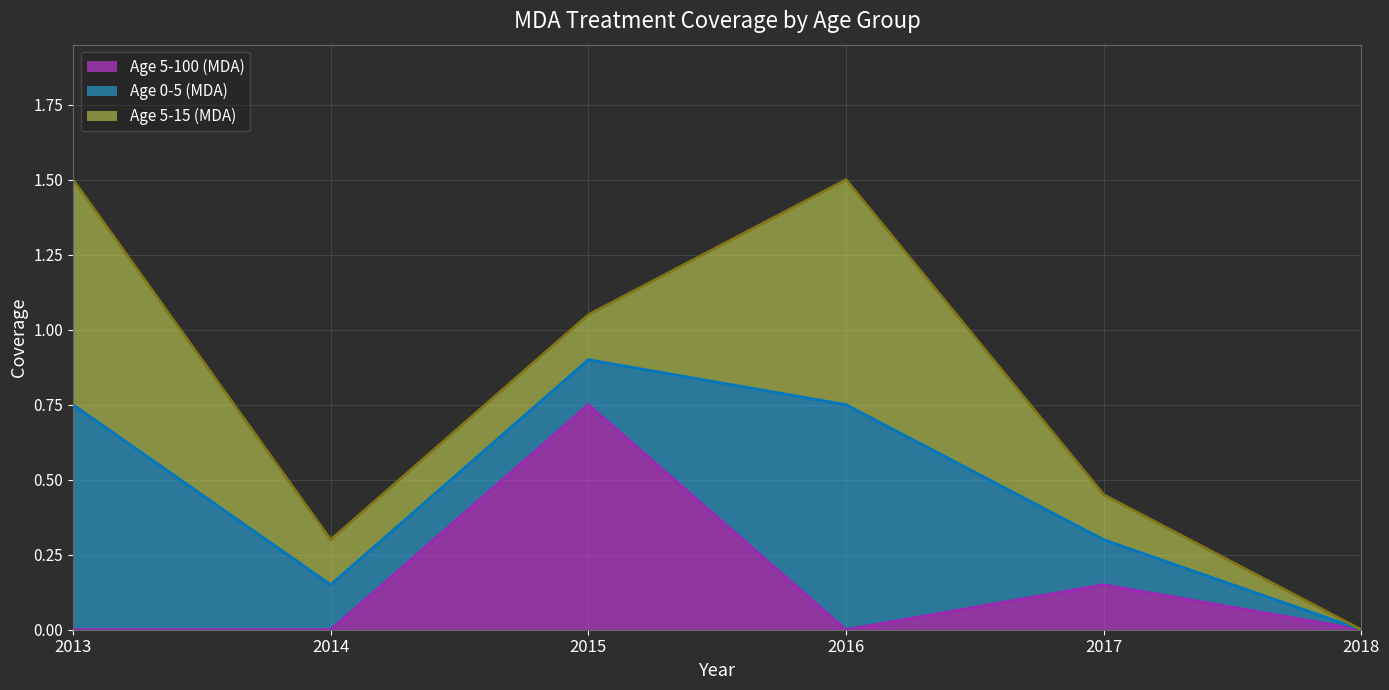

Where do Age 5-100 (MDA) and Age 0-5 (MDA) first cross each other?

2014 and 2015